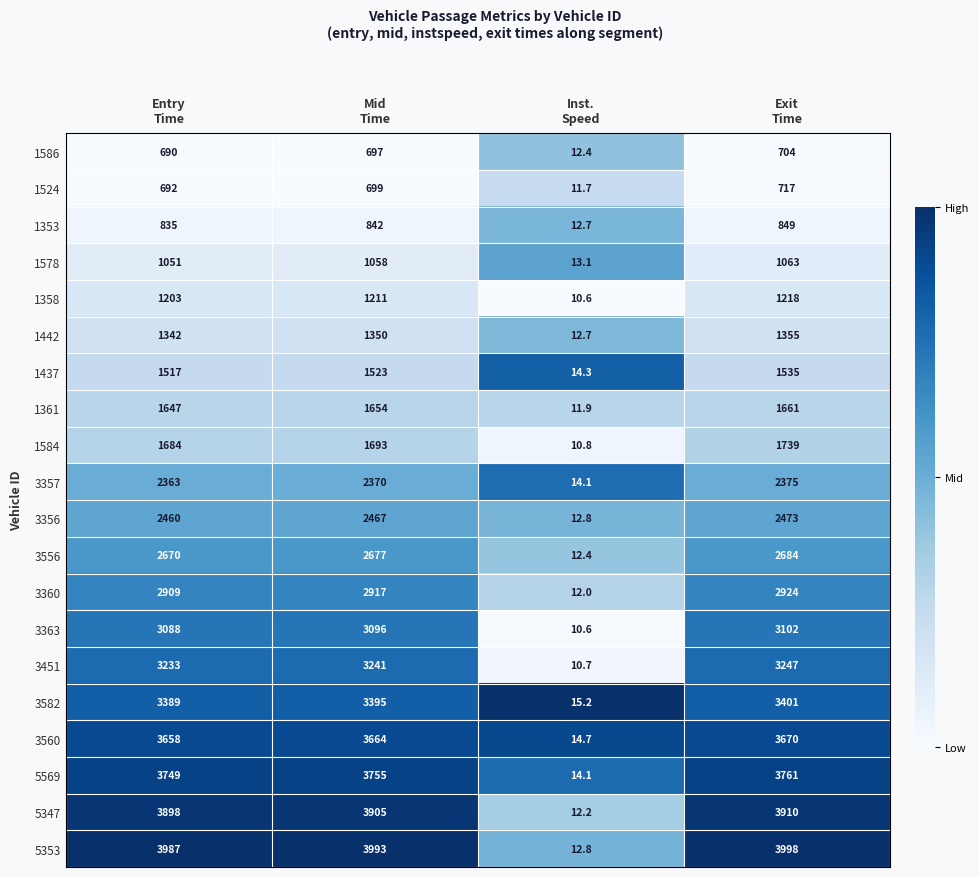

Which series has the largest range (max minus min)?

5353